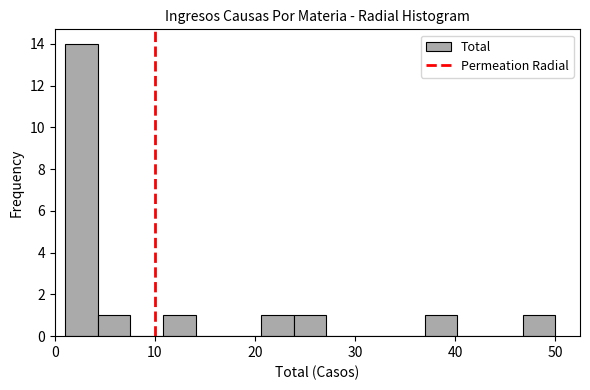

Around what value on the x-axis is the tallest bar? Give the approximate position of its centre, as read against the axis.

3